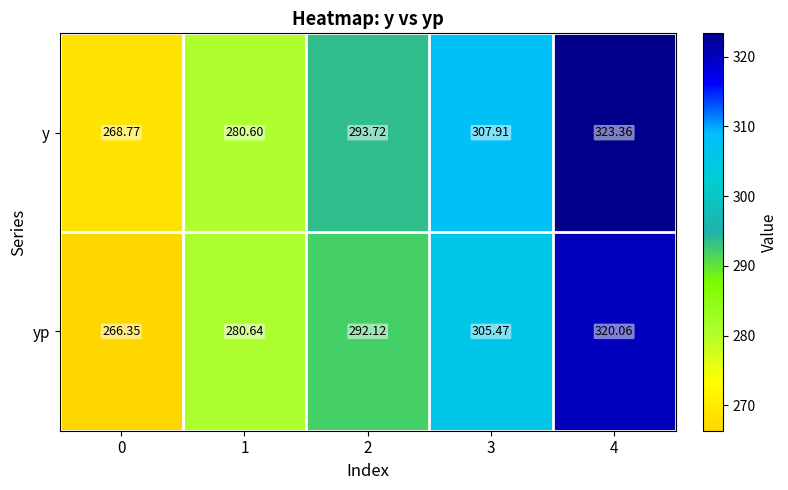

Rank the series by their maximum value, from lowest to highest.

yp, y